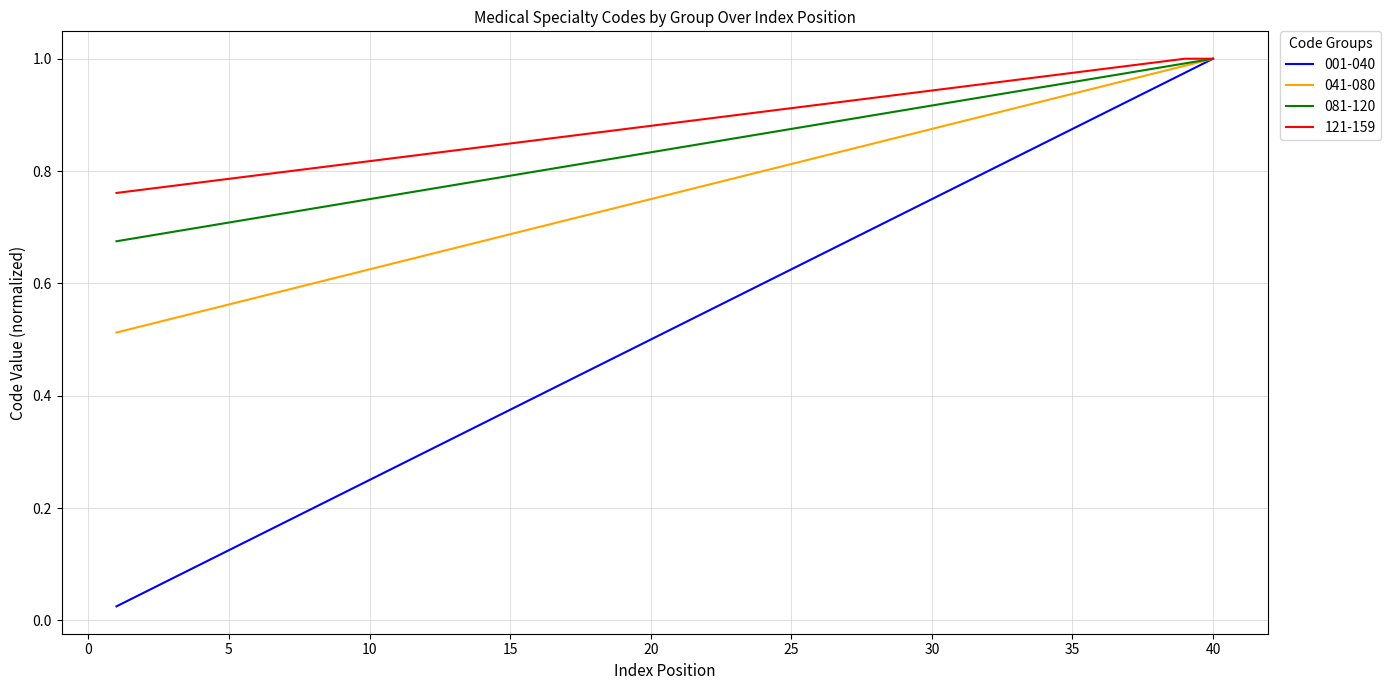

Which series has the largest total across all categories?

121-159